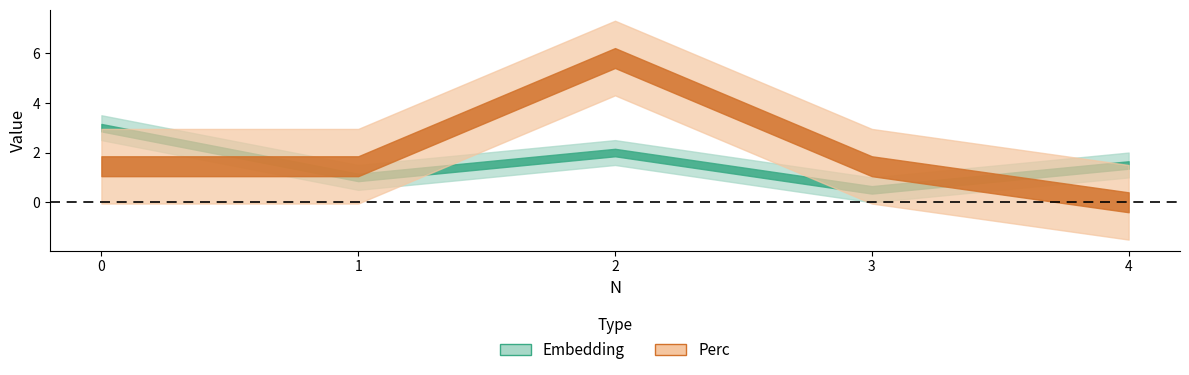

At 3, list the series in order from largest to smallest.

Perc, Embedding